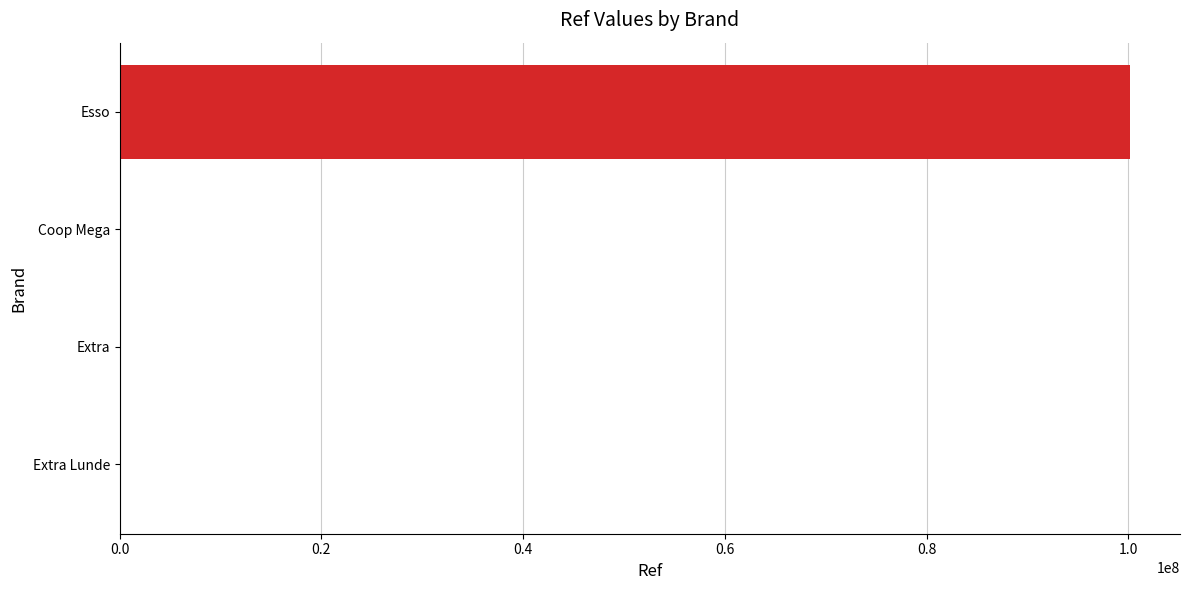

The value at Esso is 161303055. True or false?

False